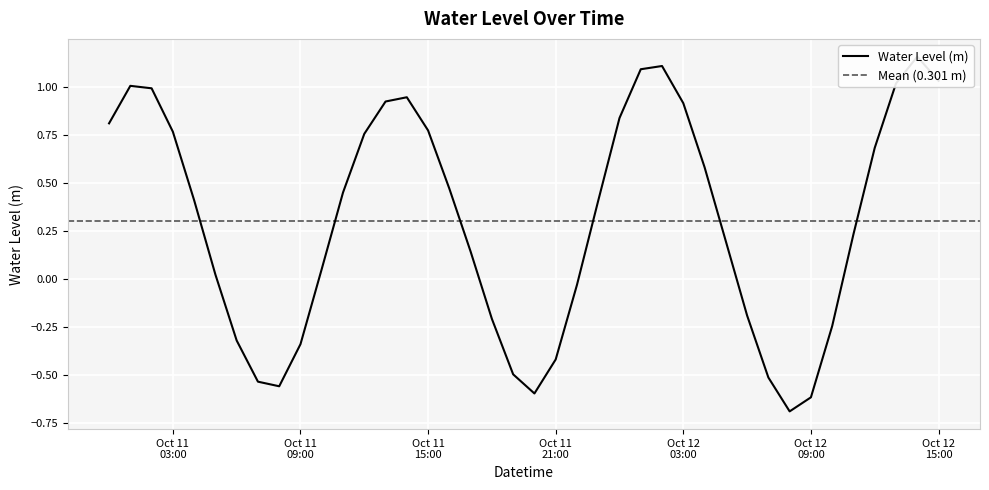

How many values are below 0?

14